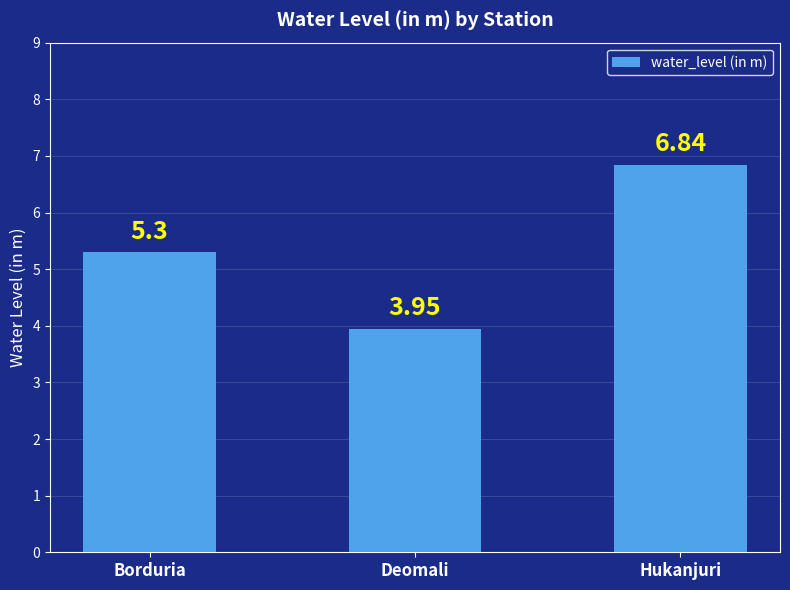

What is the label of the 1st bar from the right?

Hukanjuri